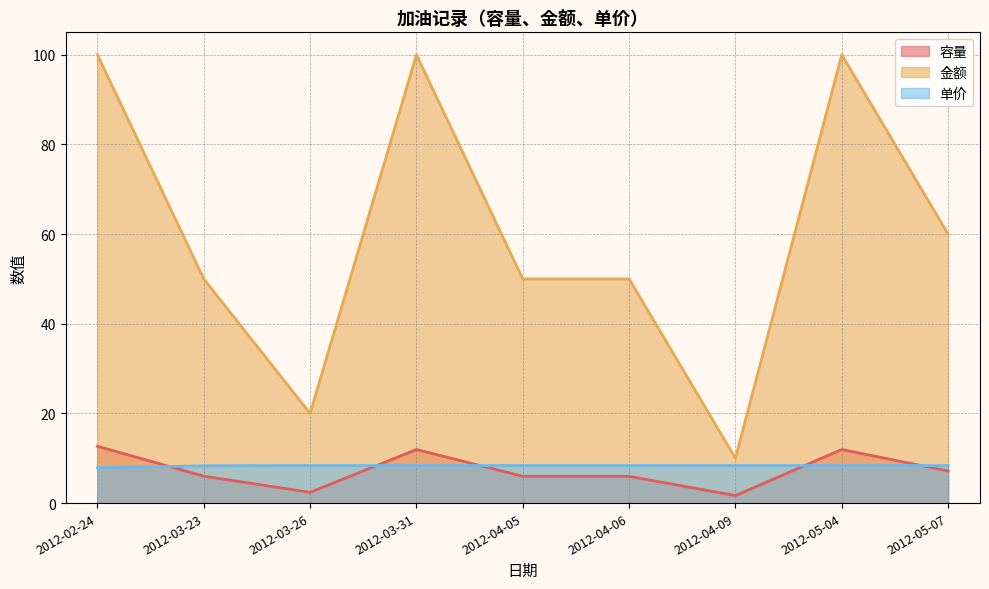

What is the total value across all series at 2012-04-05?

64.3